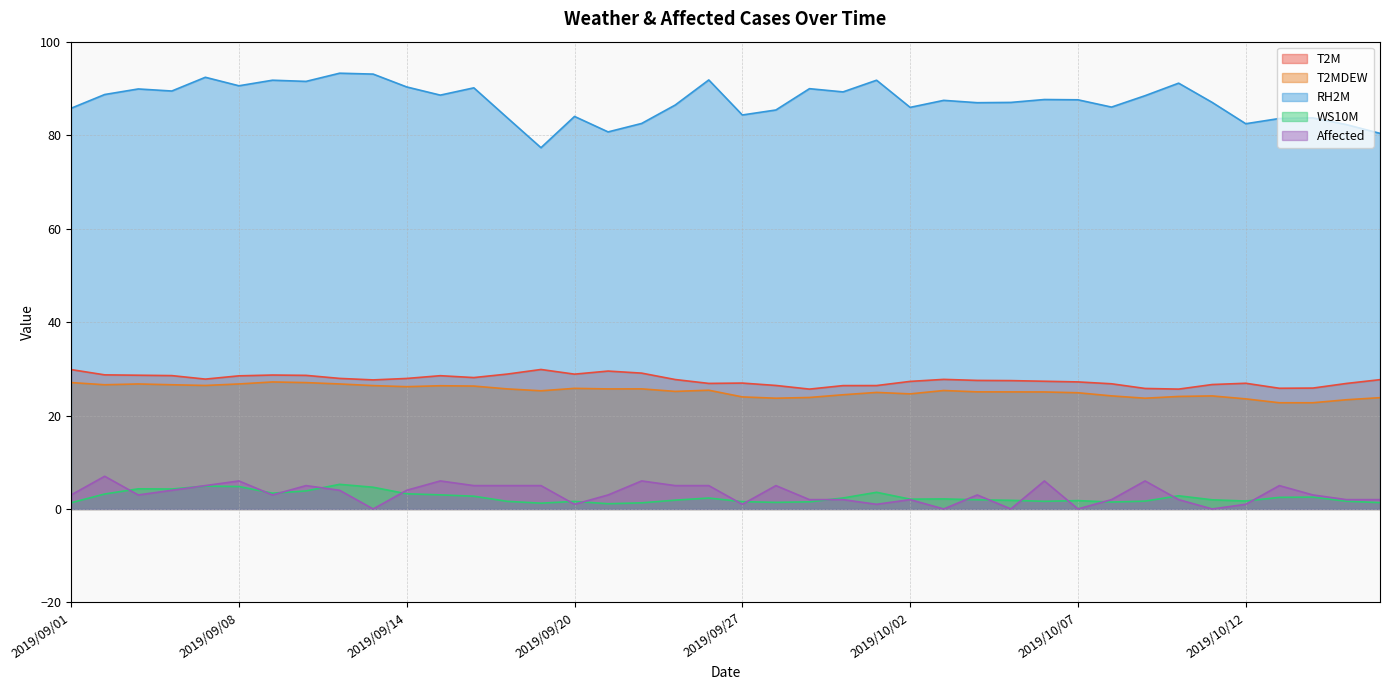

What is the spread (max minus min) of values at 2019/10/08?

84.5